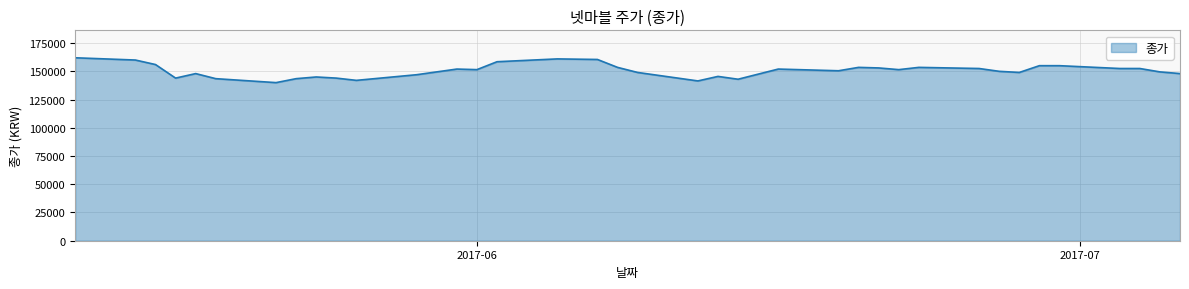

What is the minimum value shown in the chart?

140000